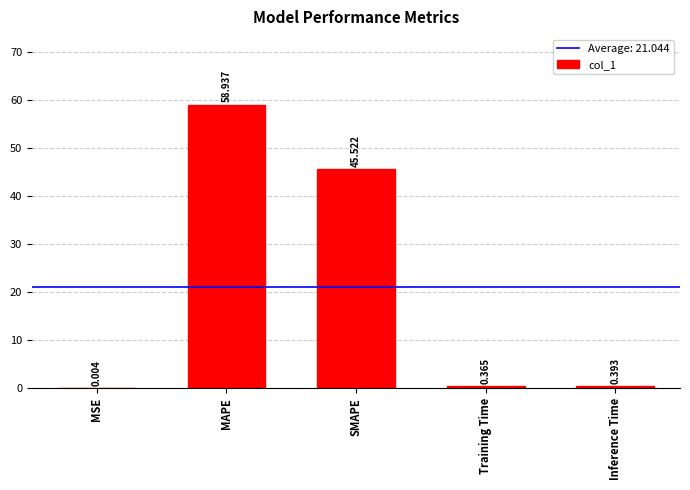

Which category has the highest value across all series?

MAPE